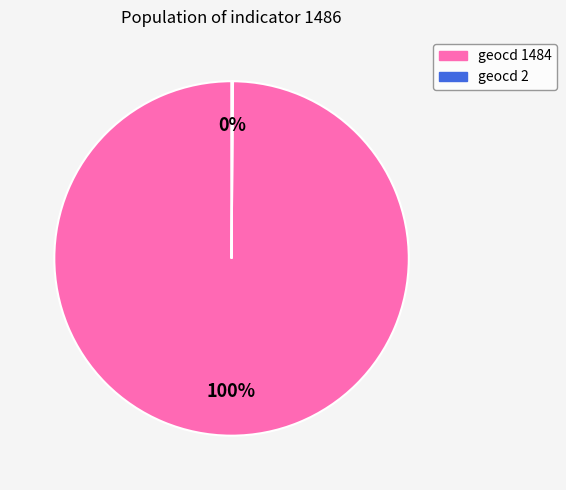

What percentage is the geocd 1484 slice, to the nearest percent?

100%